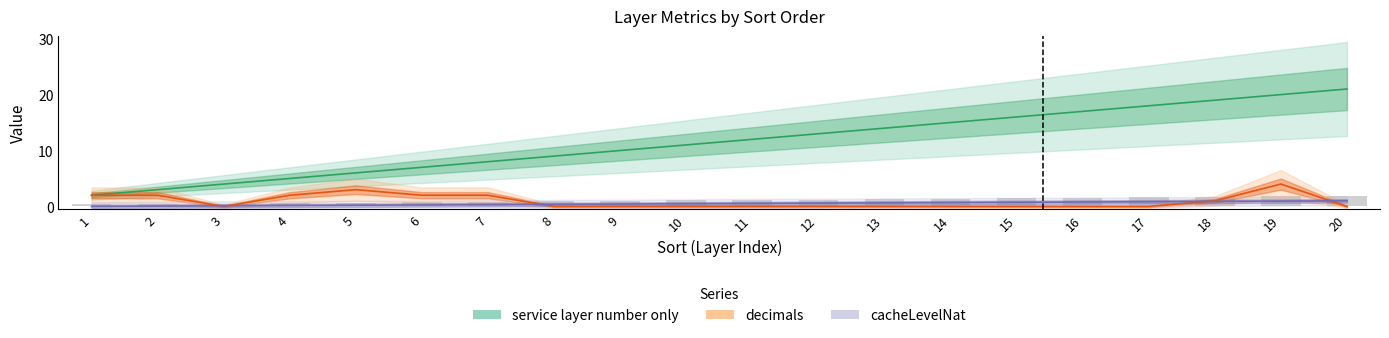

How many bars are there in each group?

2